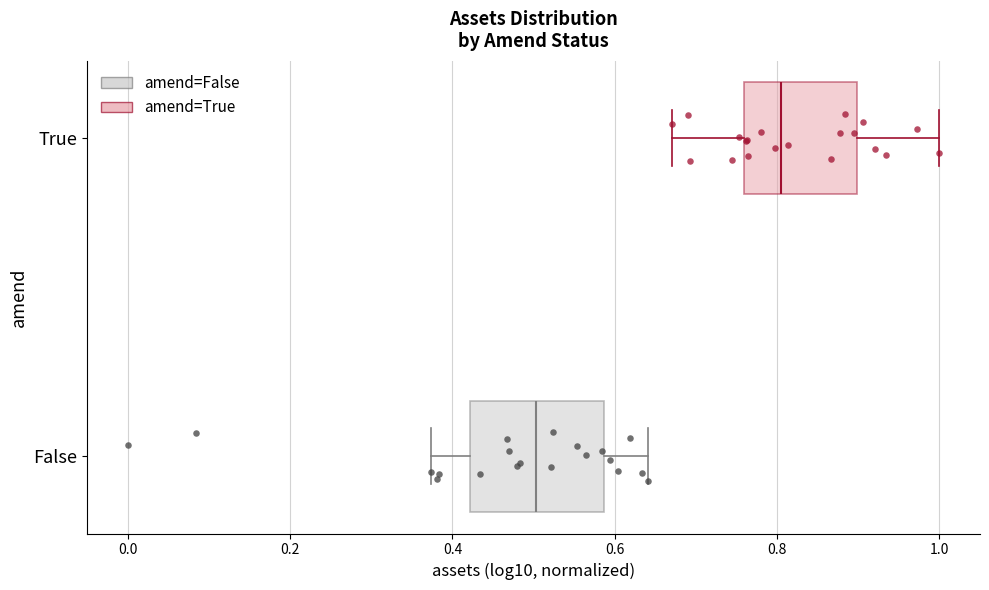

Reading bottom to top, transcribe this box plot: for each box, give where its median line is, the range the box spans, and where its two whiskers end, as read against the x-axis. The values are not printed on the chart, so give them approximately, as read against the axis.

False: median 0.50, box 0.42 to 0.58, whiskers 0.38 to 0.64
True: median 0.80, box 0.76 to 0.90, whiskers 0.68 to 1.00